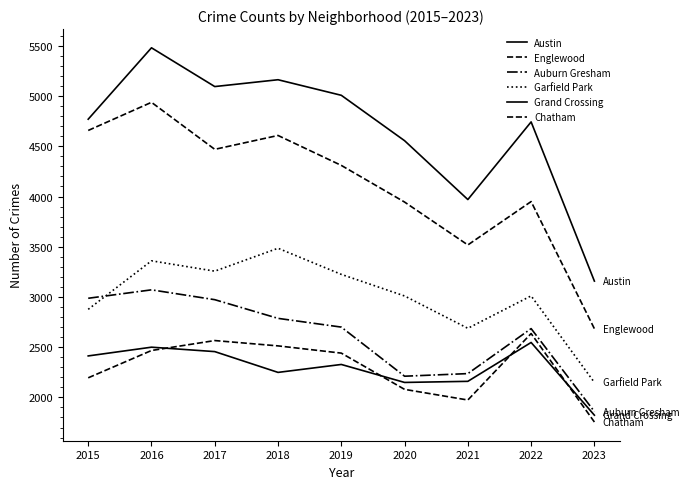

Is this an area chart (filled region under the line)?

No